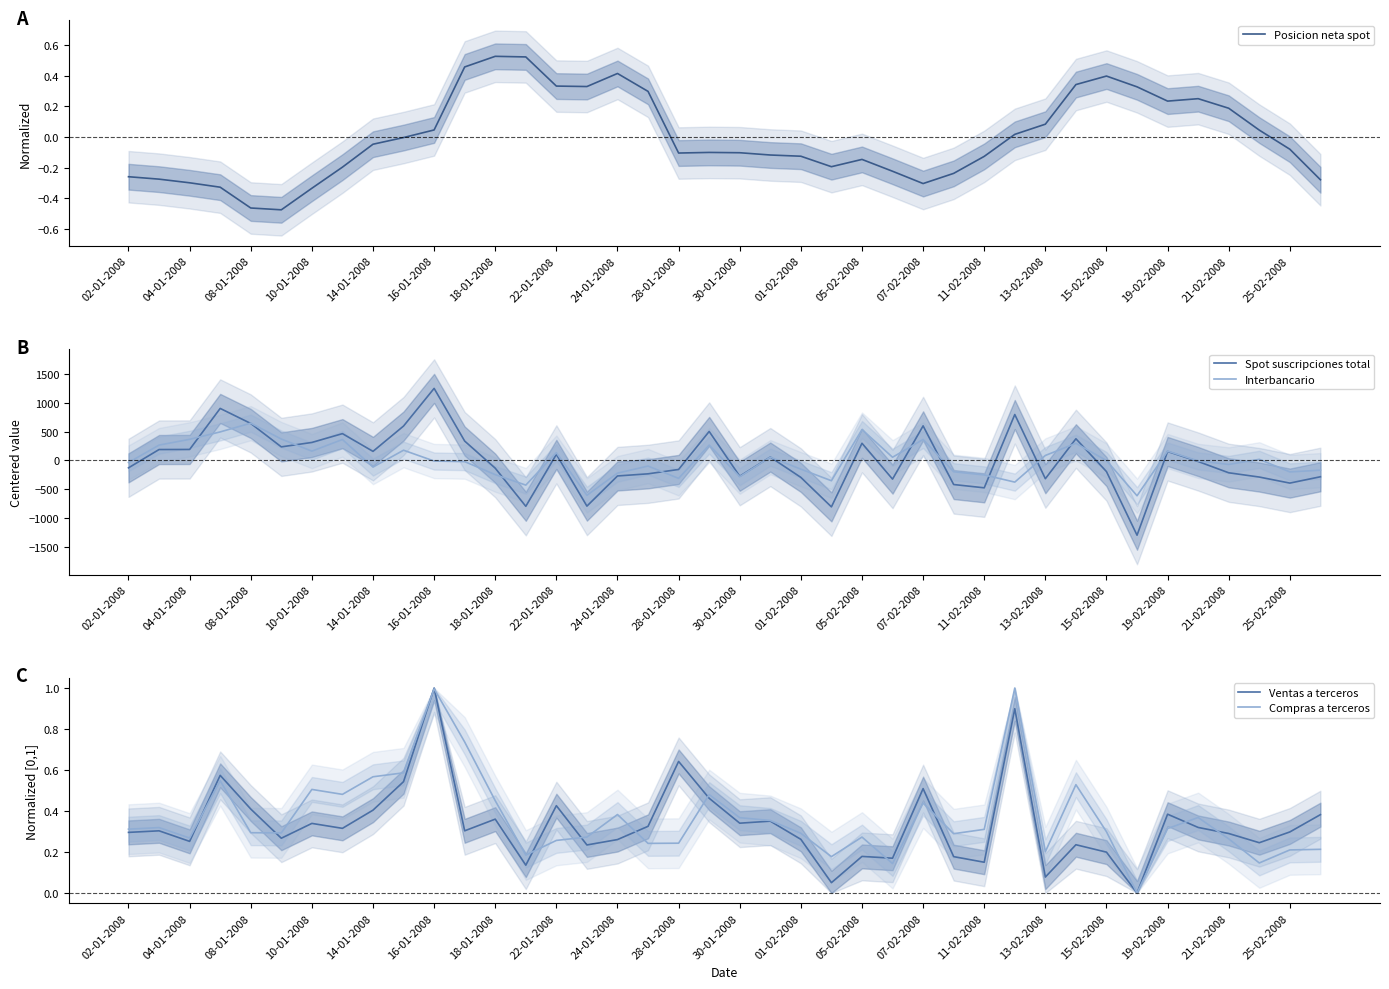

The Interbancario series shows -253.1 at 11-02-2008. True or false?

True